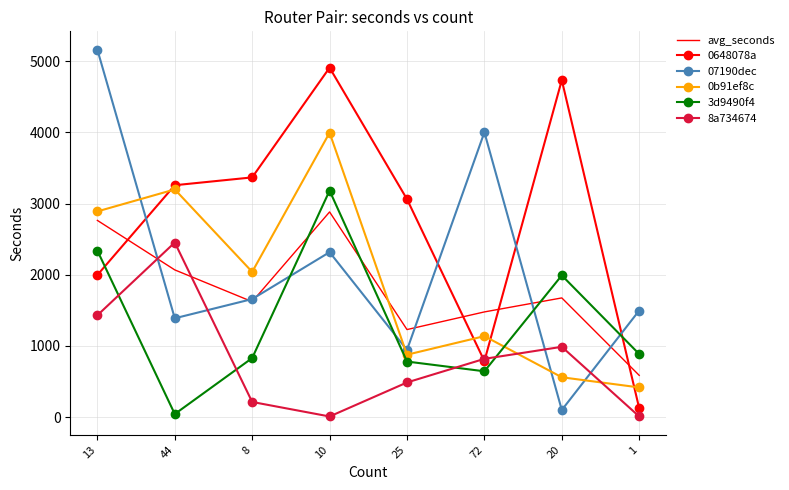

Between which two adjacent categories do 3d9490f4 and 0648078a first intersect?

13 and 44